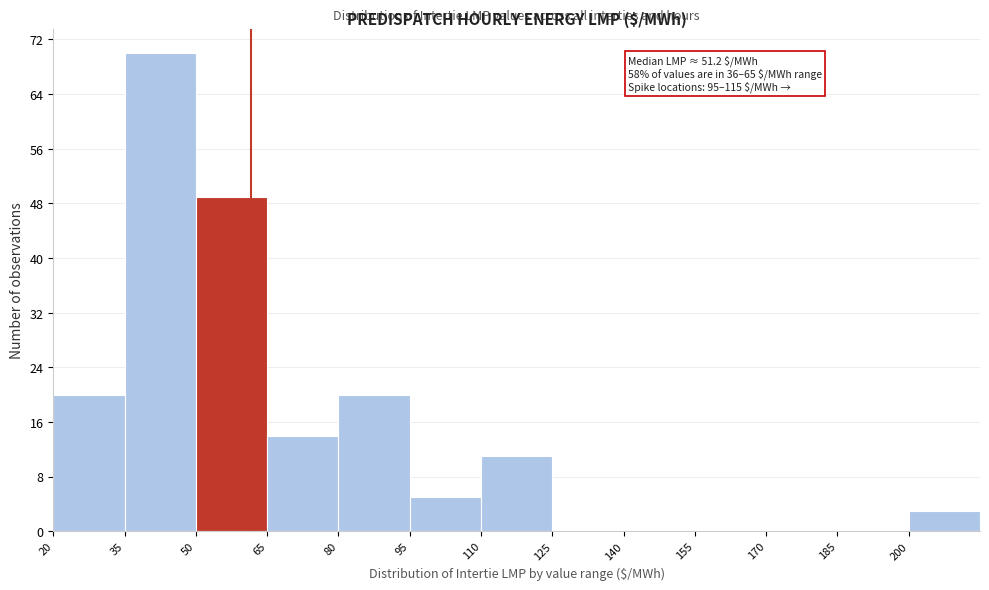

Which range on the x-axis has the tallest bar?

35 to 50